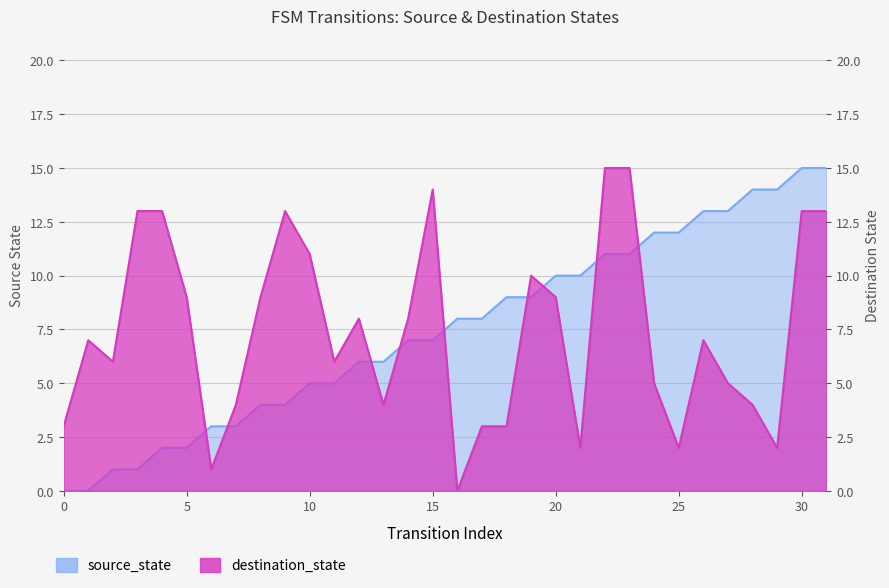

Rank the series by their average value, from lowest to highest.

destination_state, source_state